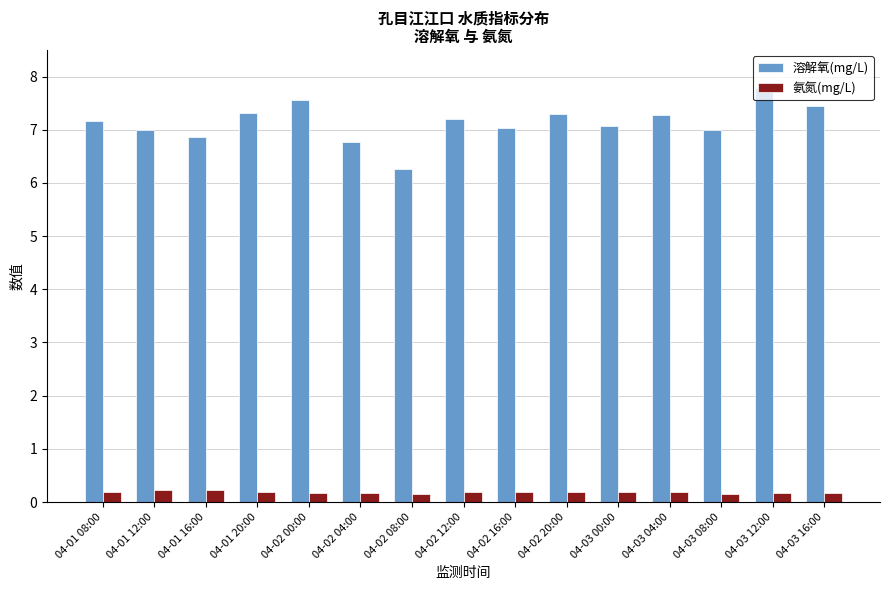

The 溶解氧(mg/L) series shows 7.2 at 04-01 08:00. True or false?

True